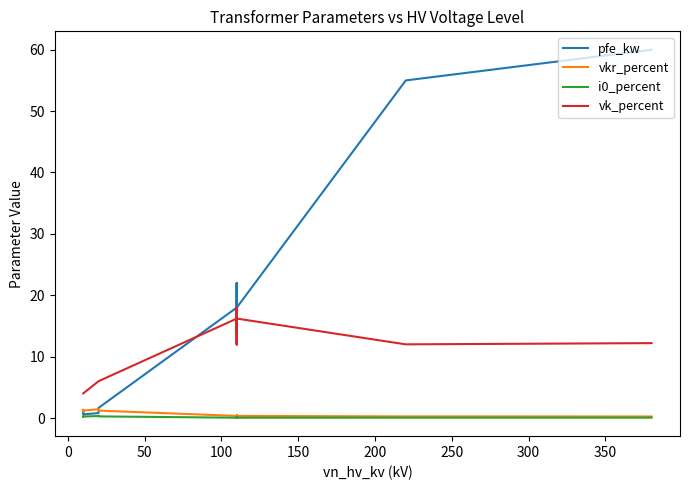

The pfe_kw series shows 79.3 at 13. True or false?

False